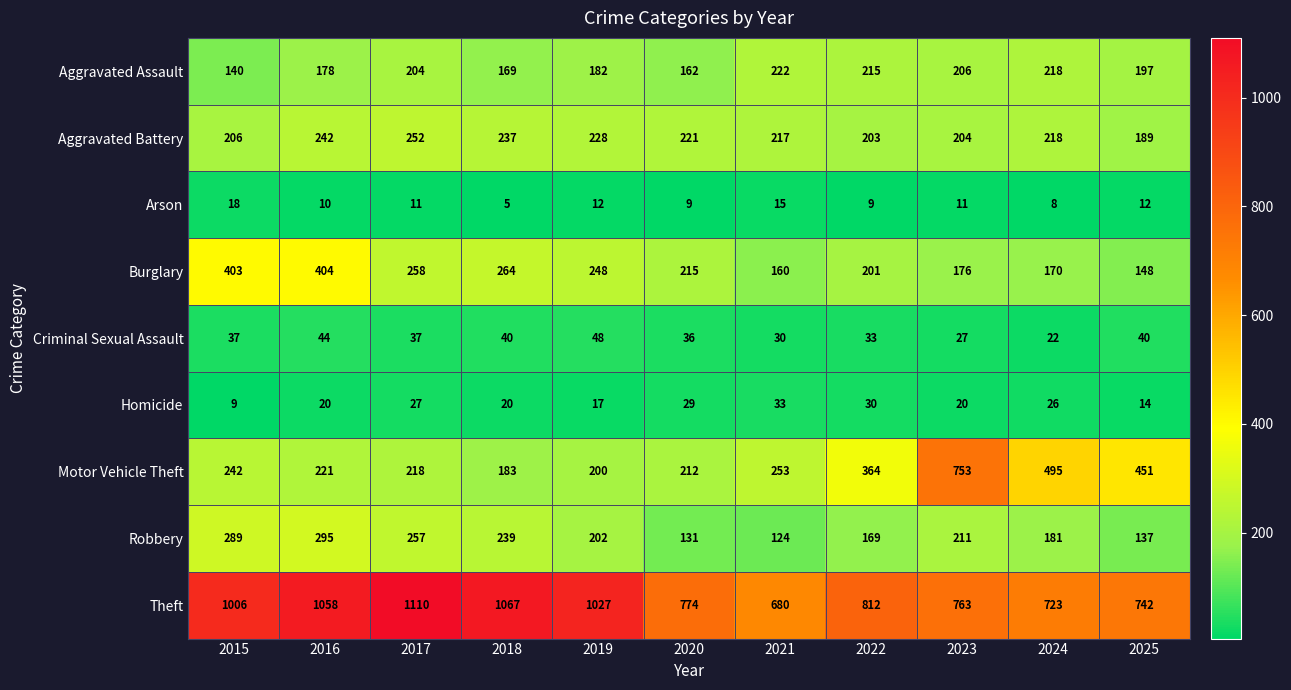

What is the sum of the Motor Vehicle Theft values at 2022 and 2018?

547